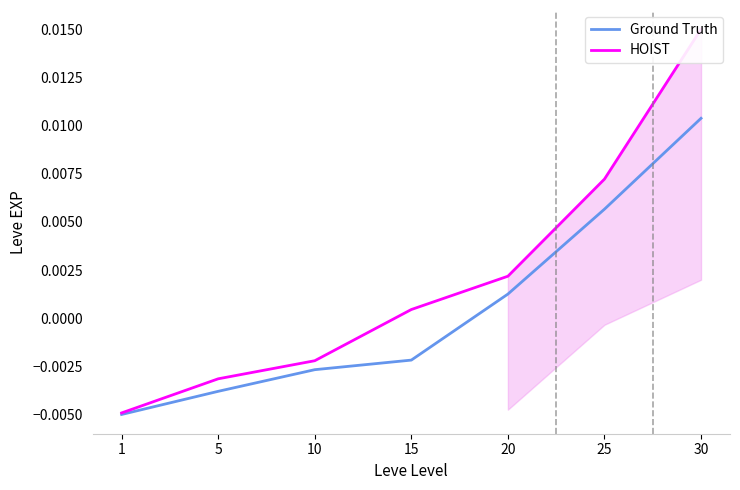

At which category is the sum across all series the highest?

30